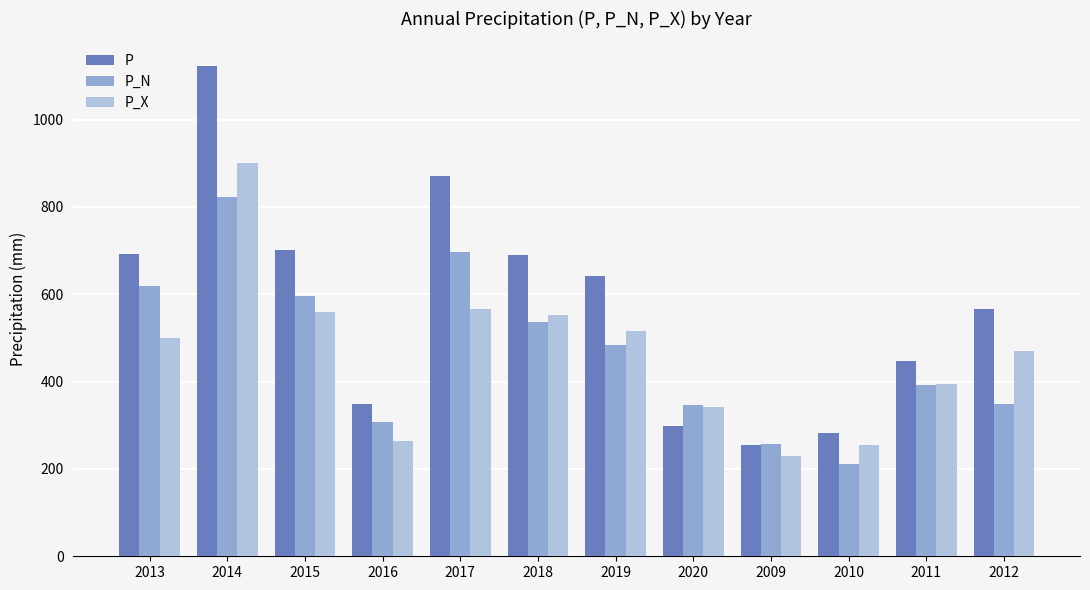

How many groups of bars are there?

12